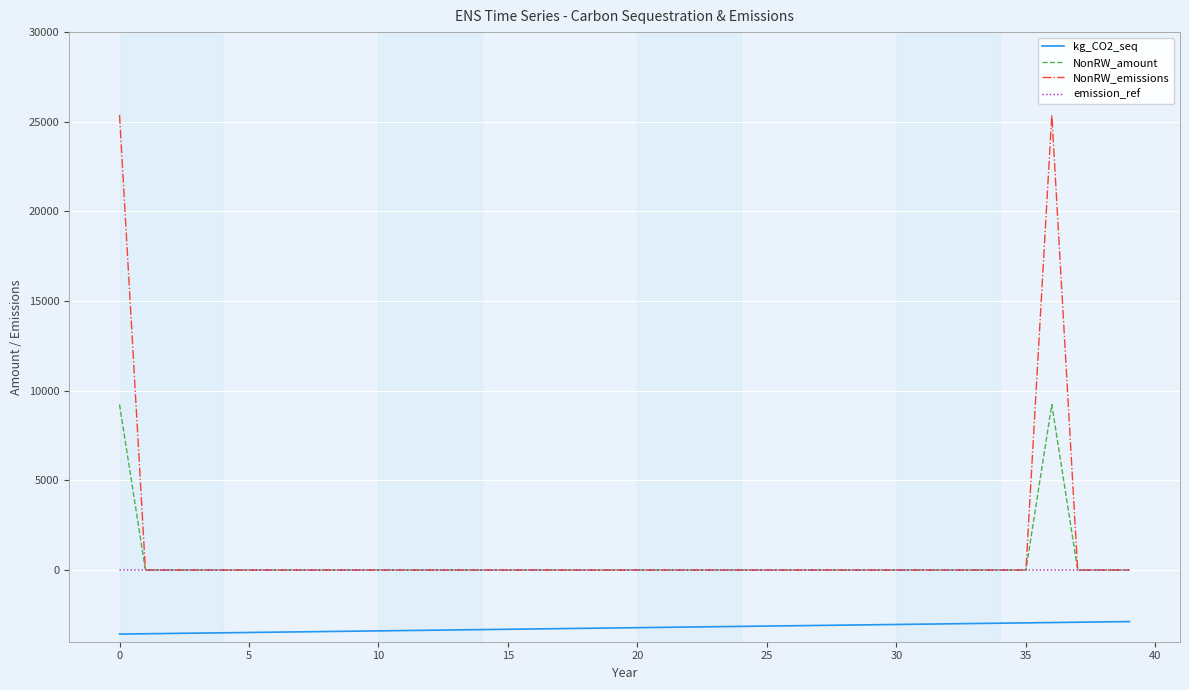

What are all the series names shown in the legend?

kg_CO2_seq, NonRW_amount, NonRW_emissions, emission_ref